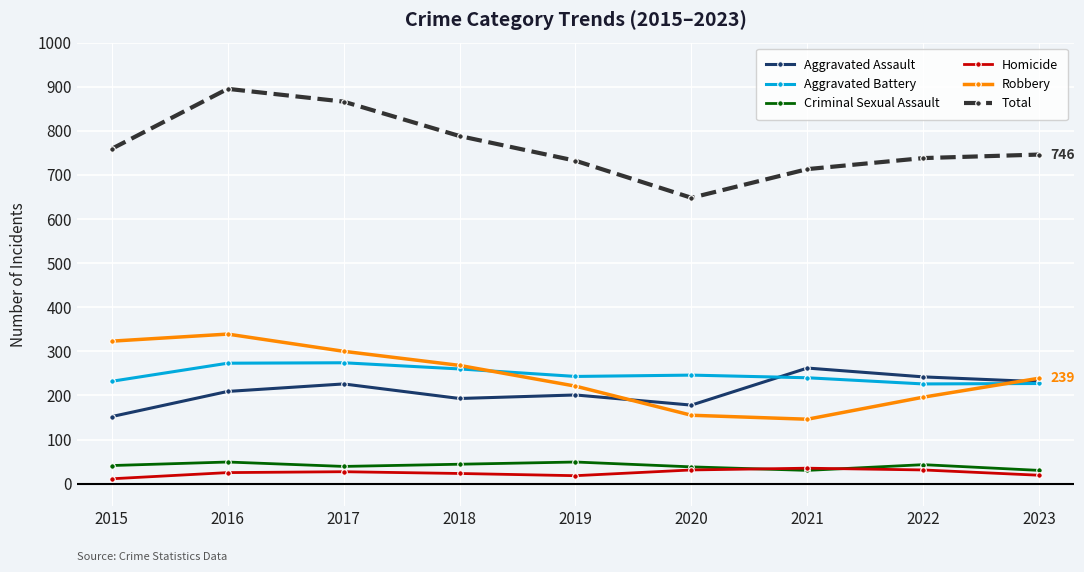

What is the value of the Aggravated Assault point at the 4th from the left?

193